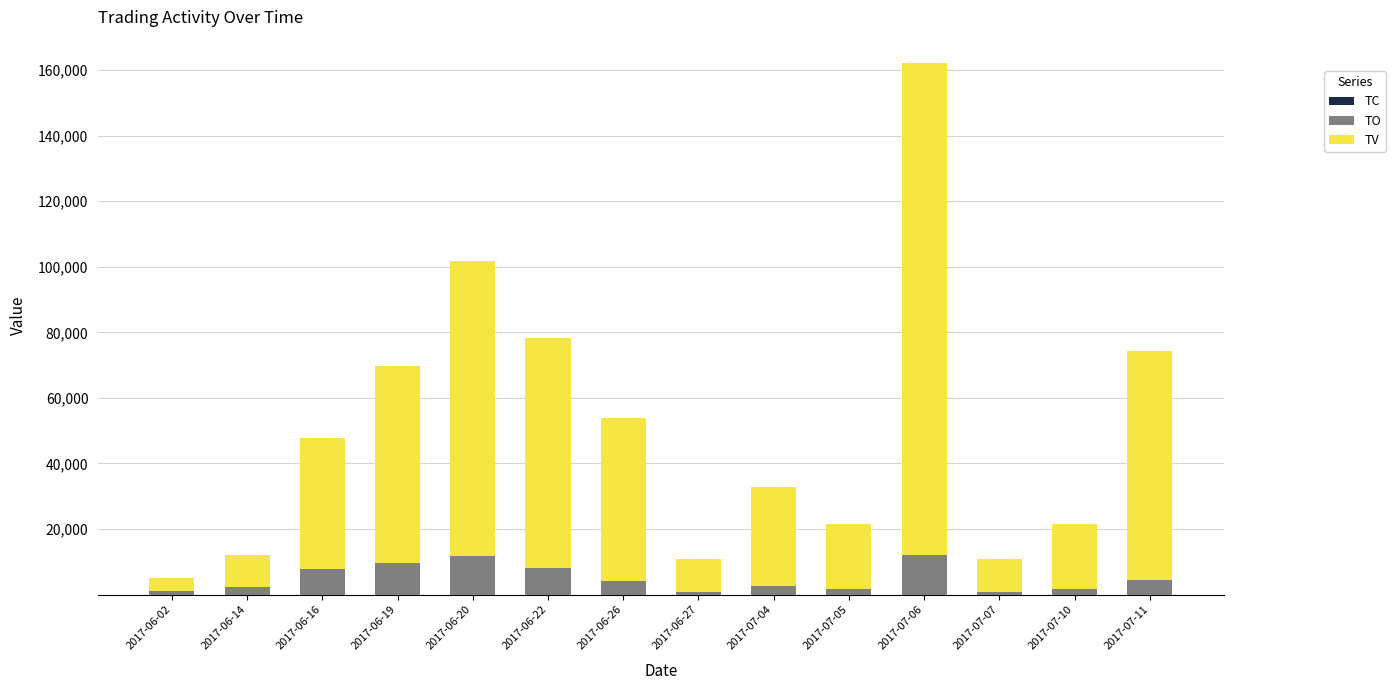

Count the number of data series in this chart.

3